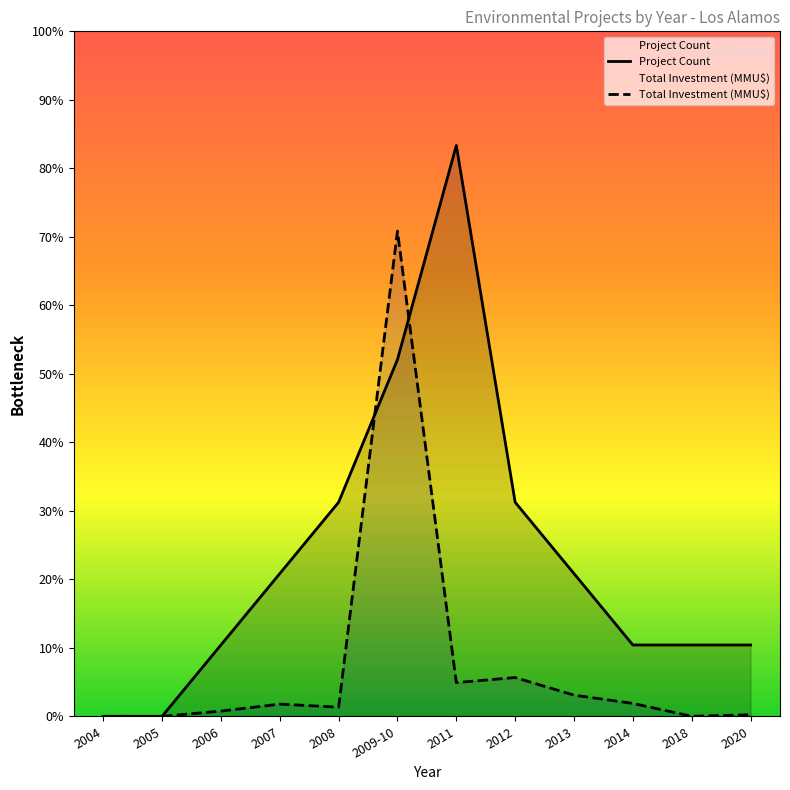

What is the average value of the Project Count series?

2.2